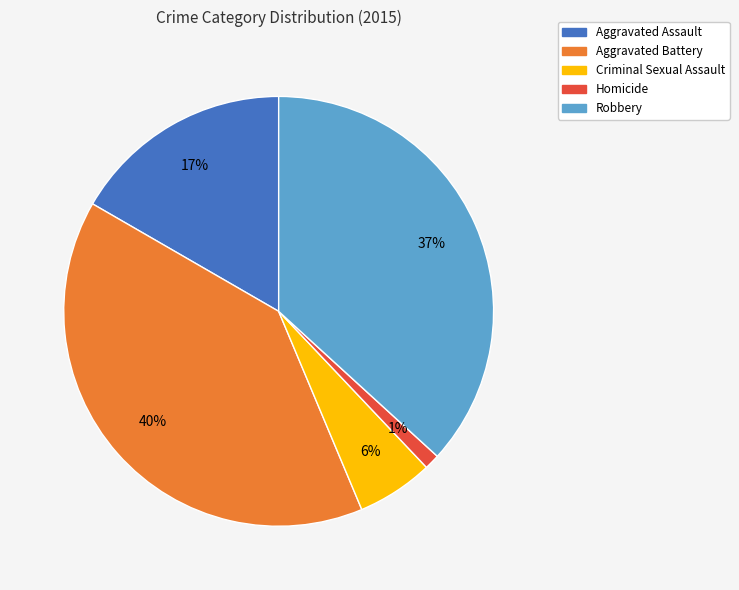

To the nearest percent, what percentage of the pie is Robbery?

37%